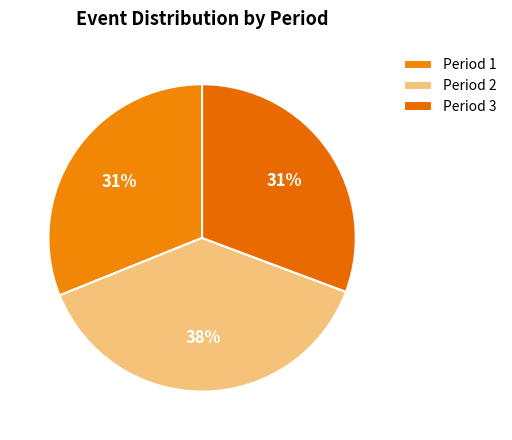

True or false: Period 1 accounts for 18% of the total.

False